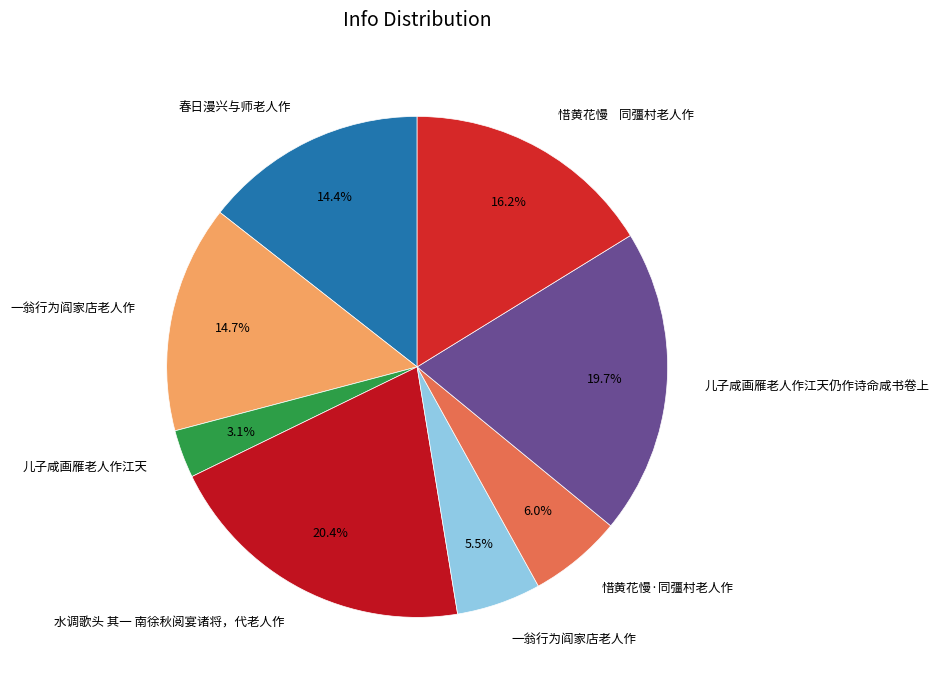

To the nearest percent, what is the difference between the largest and smallest slice percentages?

17%